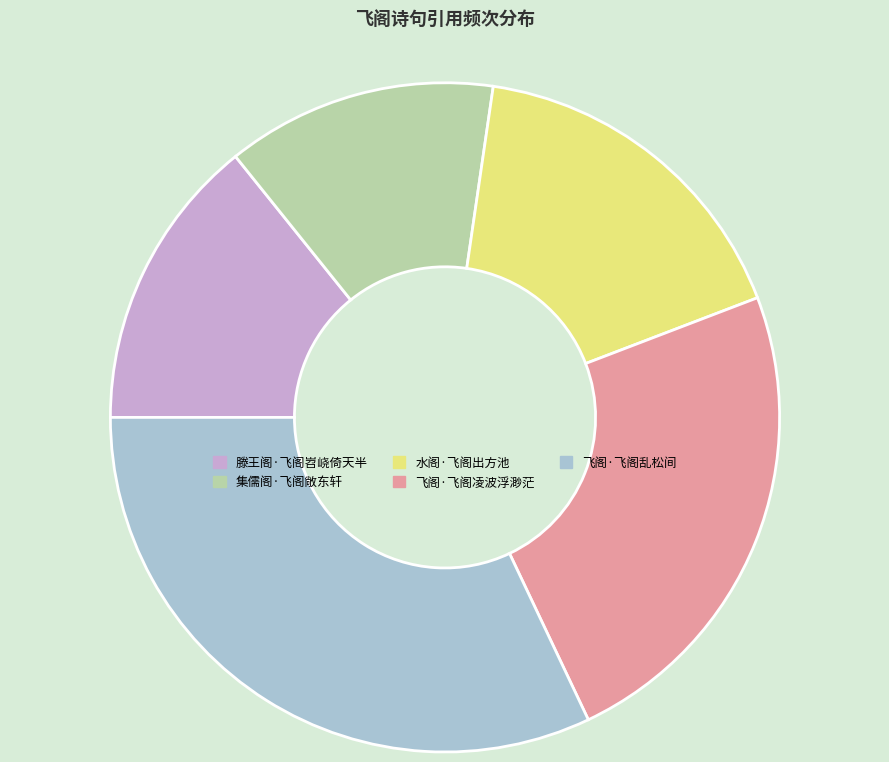

Which has a higher value, 飞阁·飞阁凌波浮渺茫 or 集儒阁·飞阁敞东轩?

飞阁·飞阁凌波浮渺茫